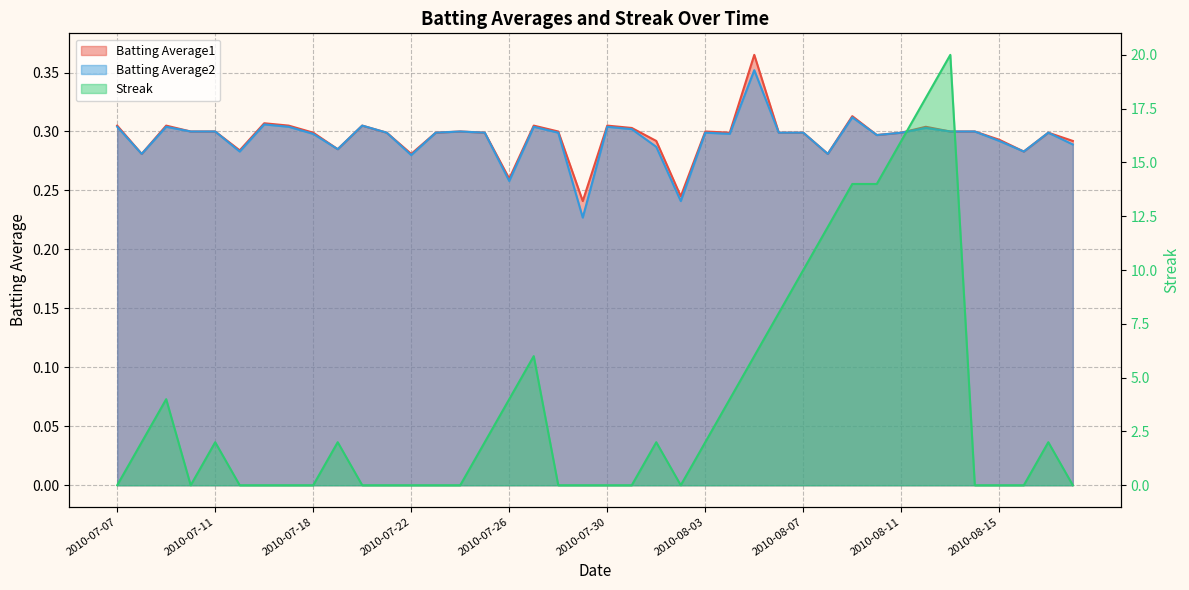

Rank the series by their maximum value, from lowest to highest.

Batting Average2, Batting Average1, Streak